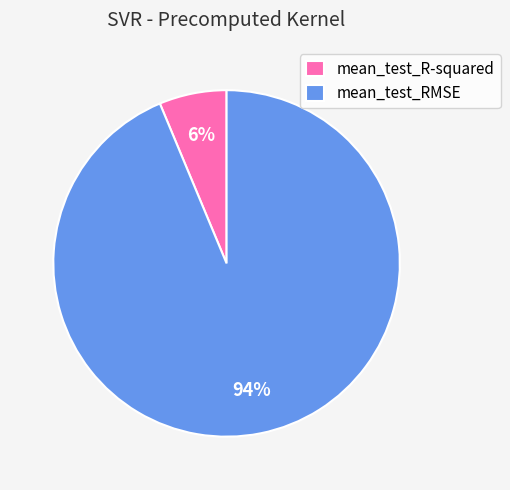

True or false: mean_test_RMSE accounts for 94% of the total.

True